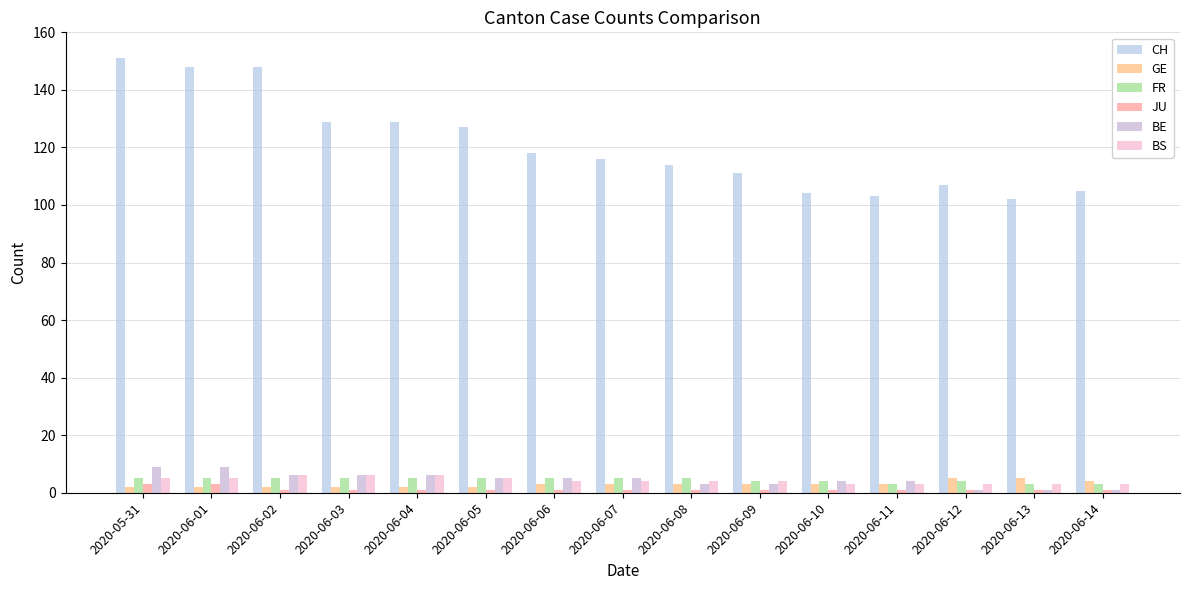

What position from the right is 2020-06-08?

7